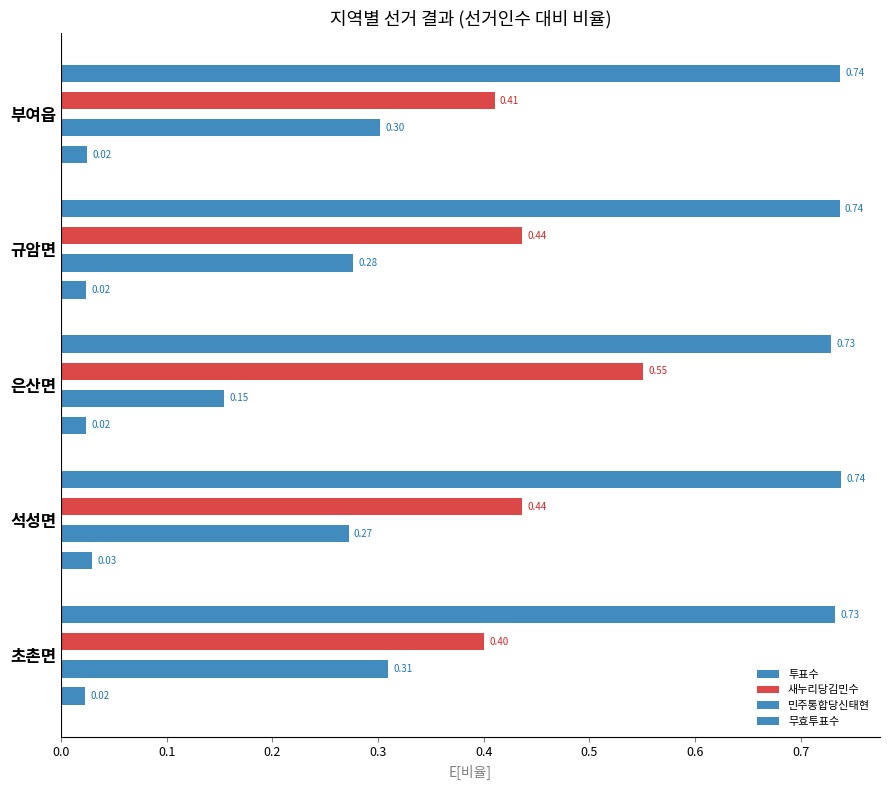

Reading left to right, extract all data points from this chart.

투표수: 0.7	0.7	0.7	0.7	0.7
새누리당김민수: 0.4	0.4	0.6	0.4	0.4
민주통합당신태현: 0.3	0.3	0.2	0.3	0.3
무효투표수: 0.0	0.0	0.0	0.0	0.0